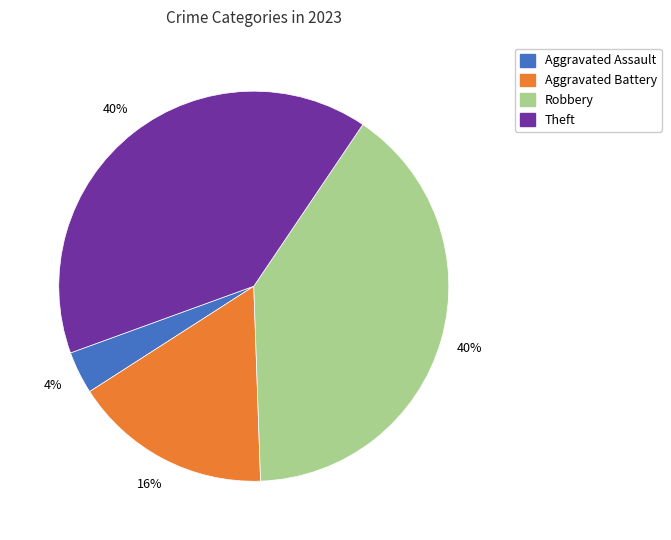

To the nearest percent, what is the average slice percentage?

25%